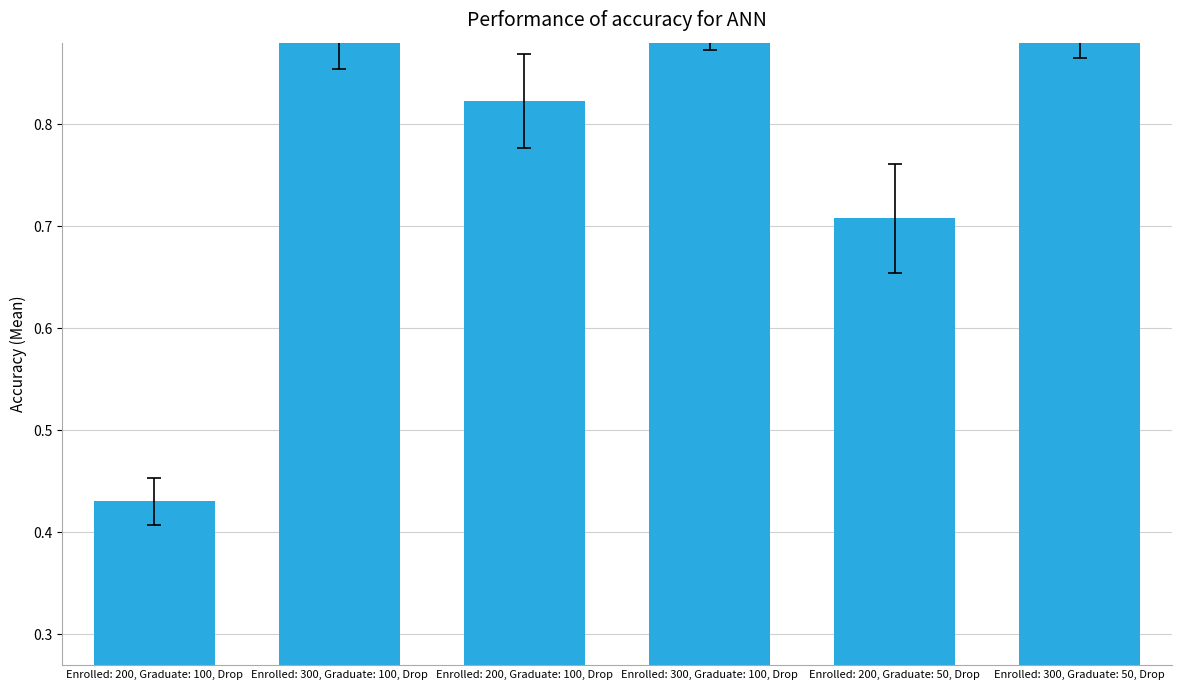

How many categories are shown in the chart?

6